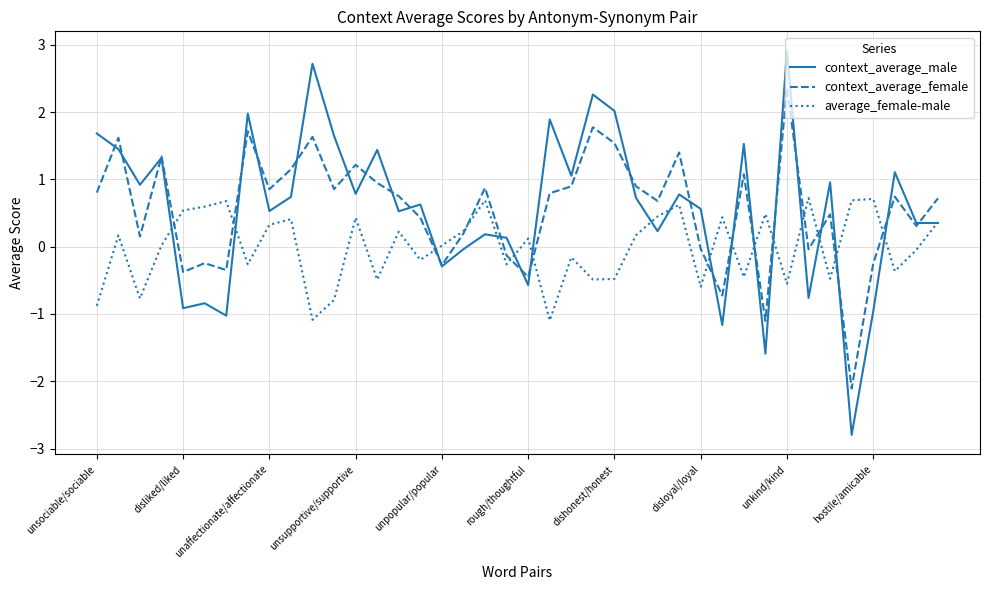

What is the minimum value for context_average_female?

-2.1